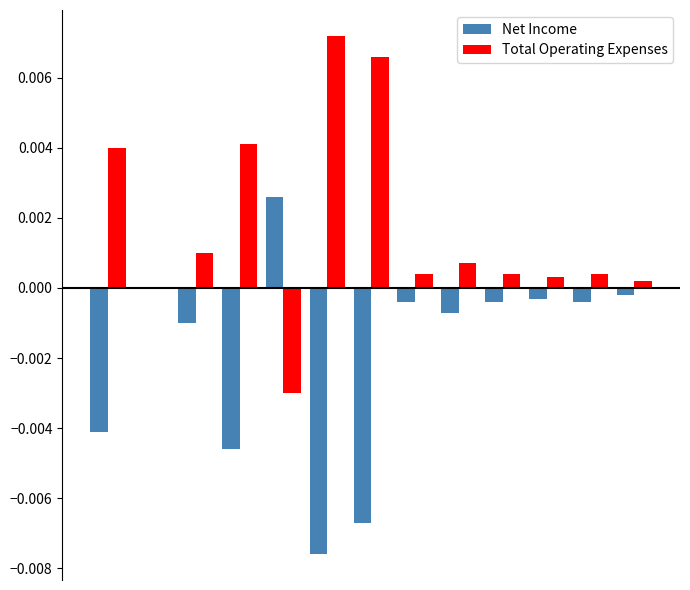

Are the bars grouped side by side (vs. stacked)?

Yes